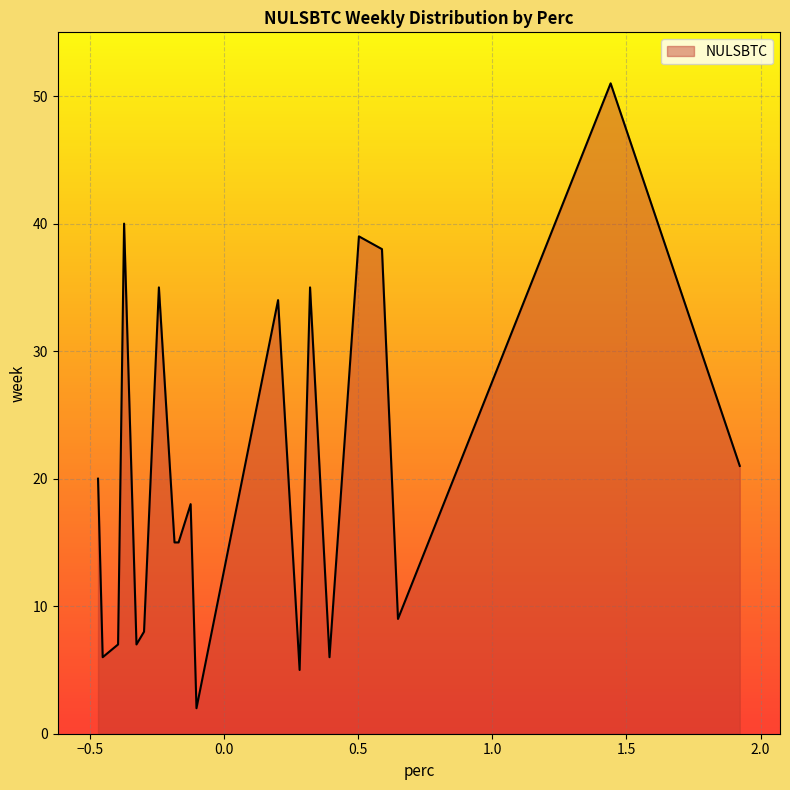

What is the sum of all values?

411